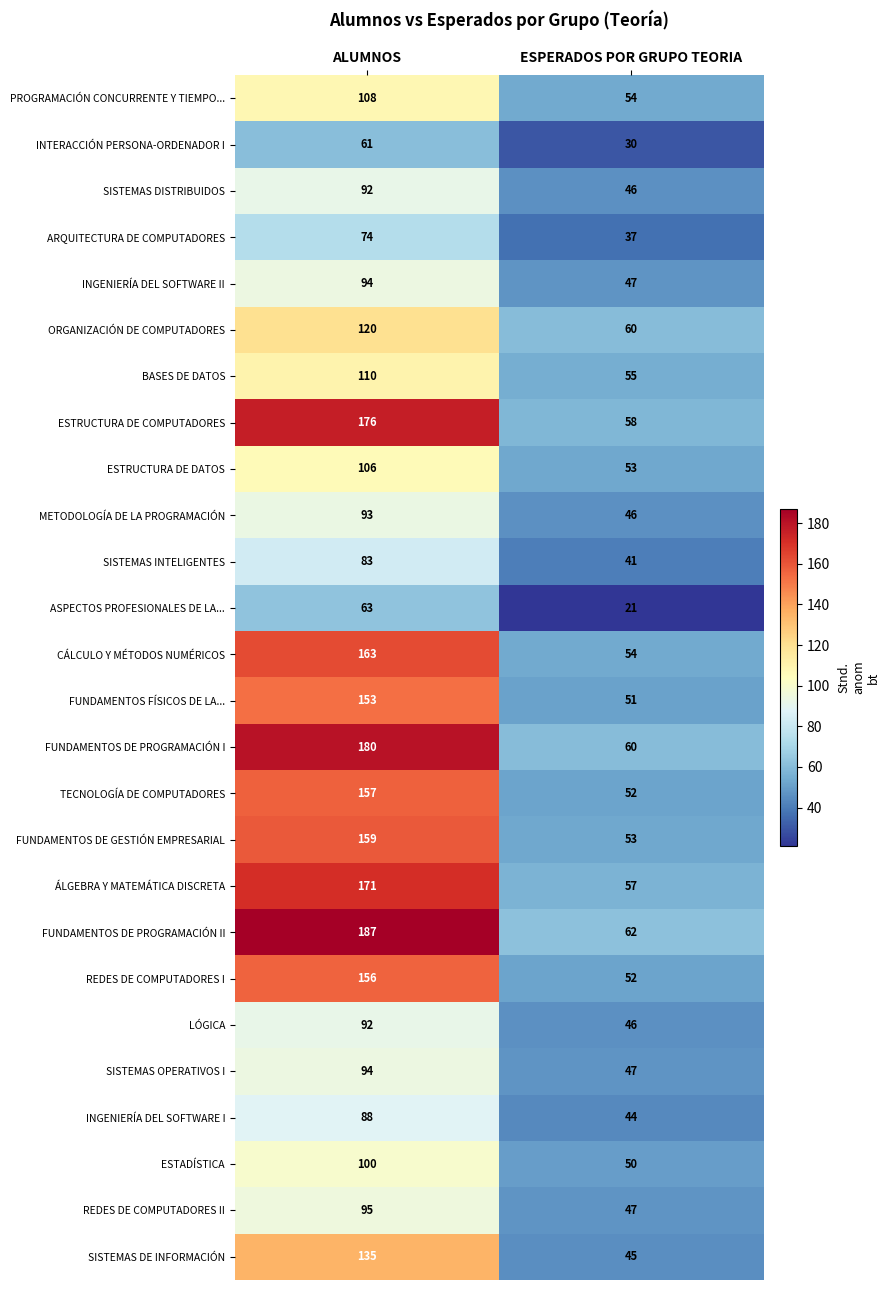

What is the spread (max minus min) of values at ALUMNOS?

126